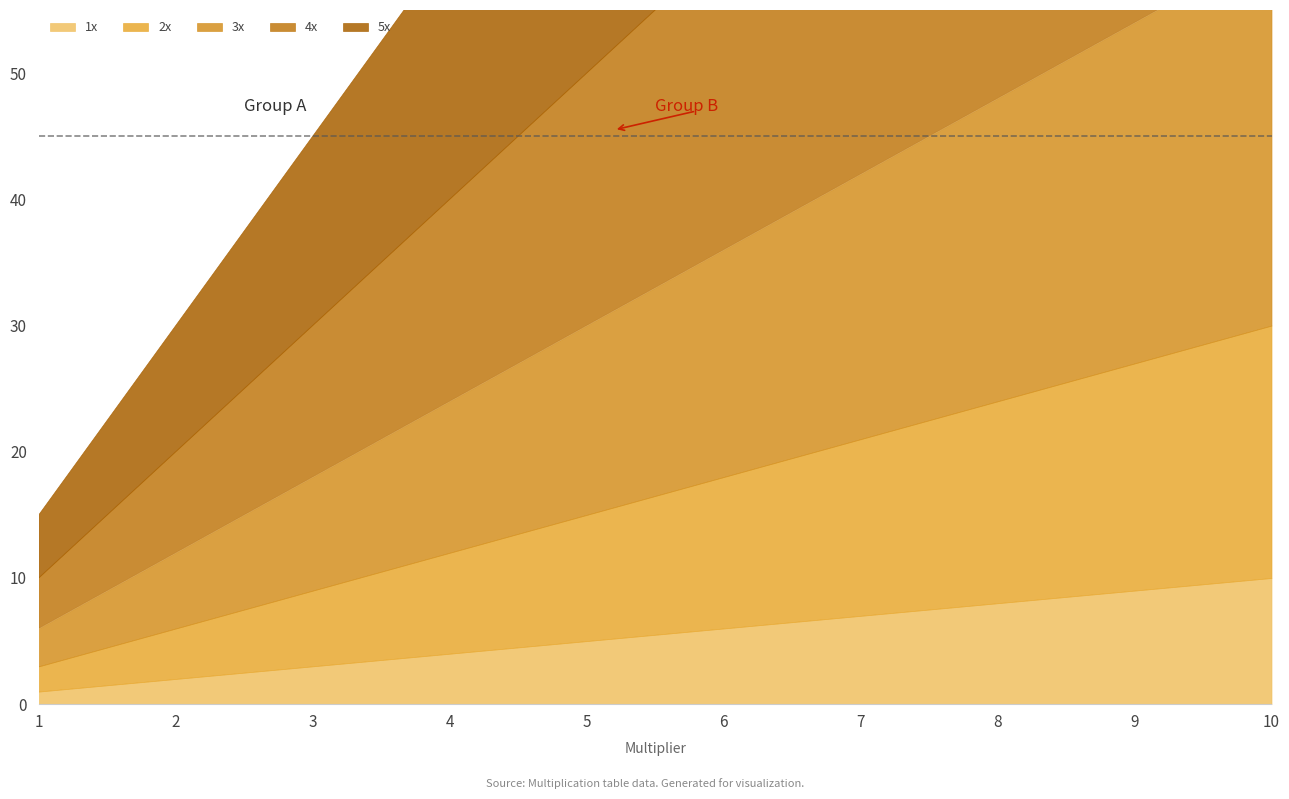

What is the total value across all series at 10?

150